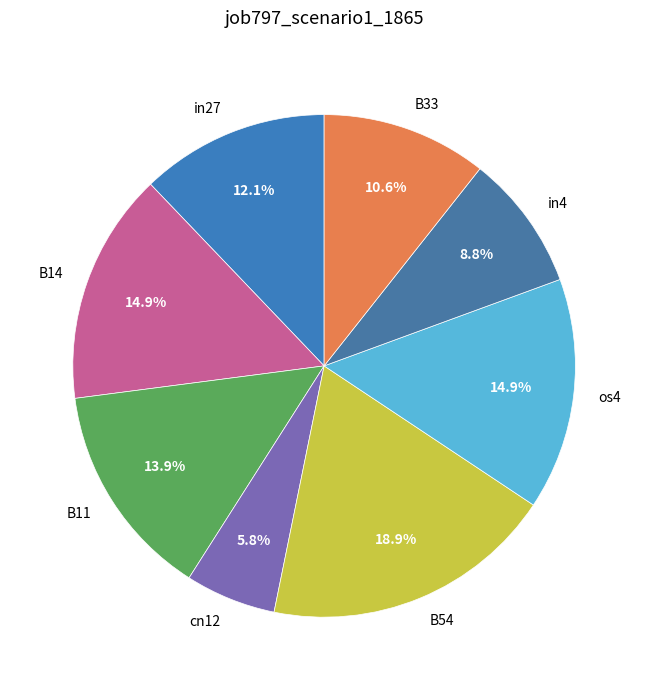

Count the number of slices in the pie.

8